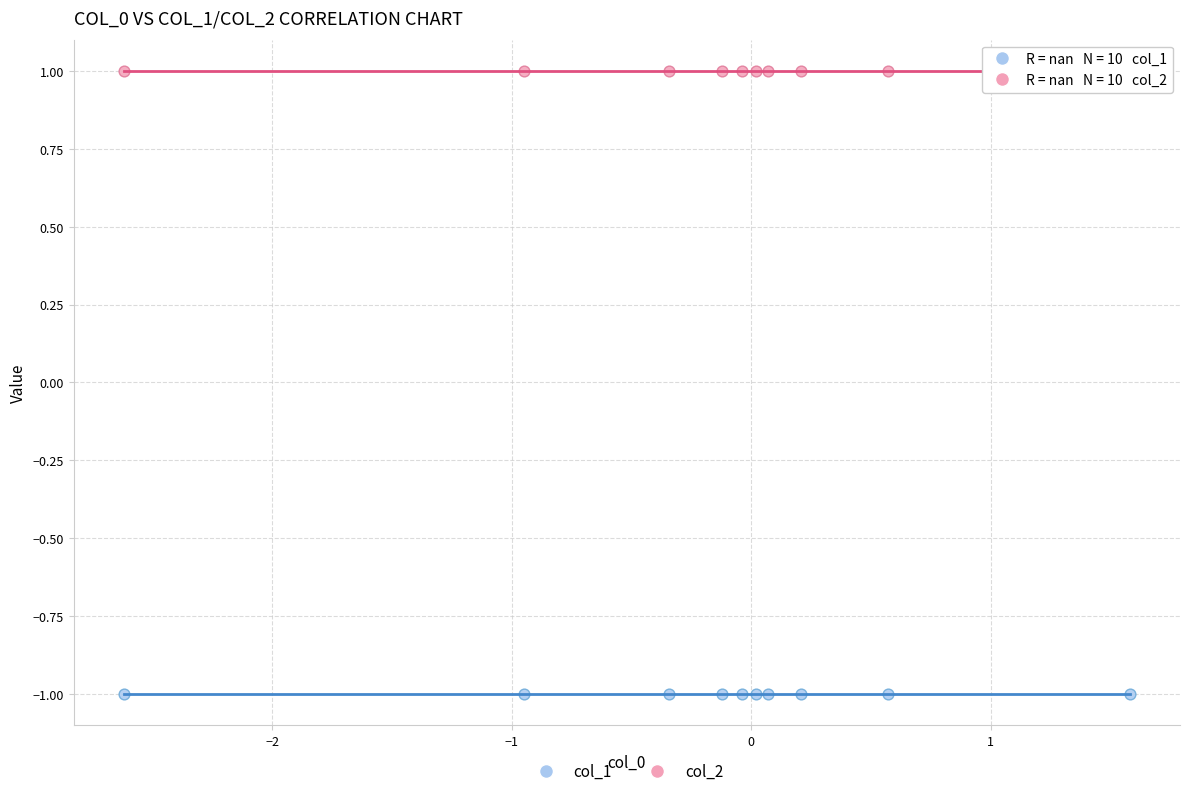

Which series contains the lowest Y value?

col_1